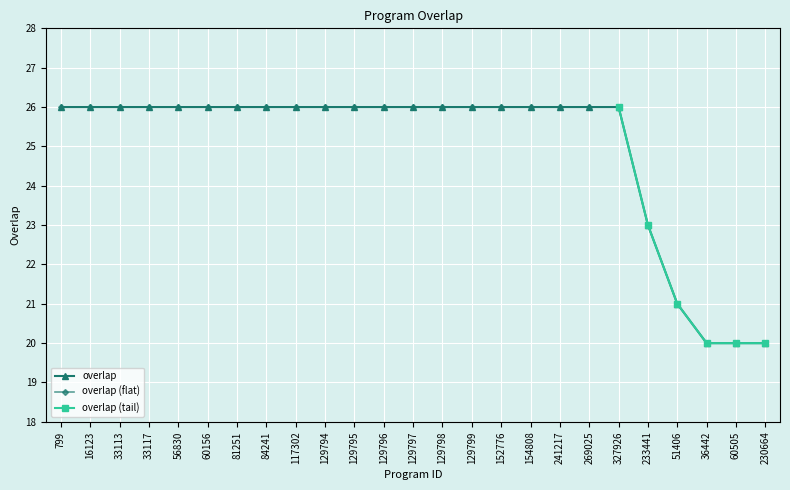

What is the label of the 11th point from the right?

129799